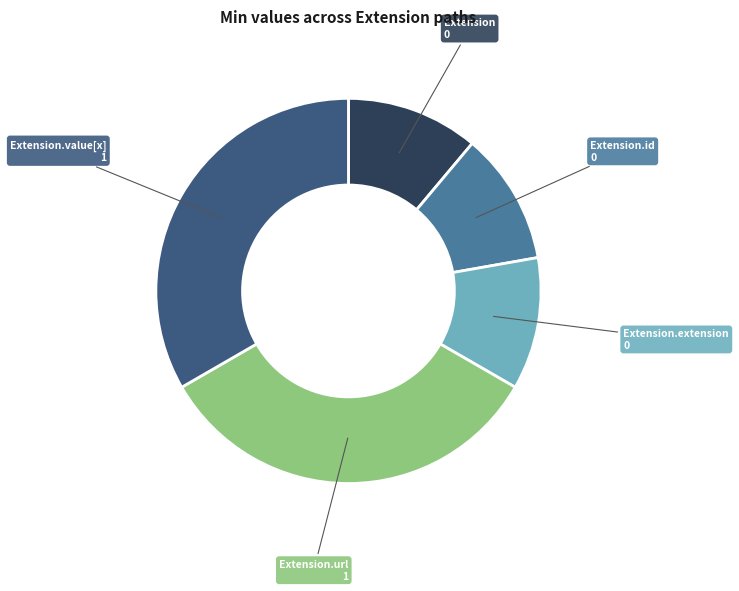

Combined, do Extension.id and Extension.value[x] account for over 50%?

No